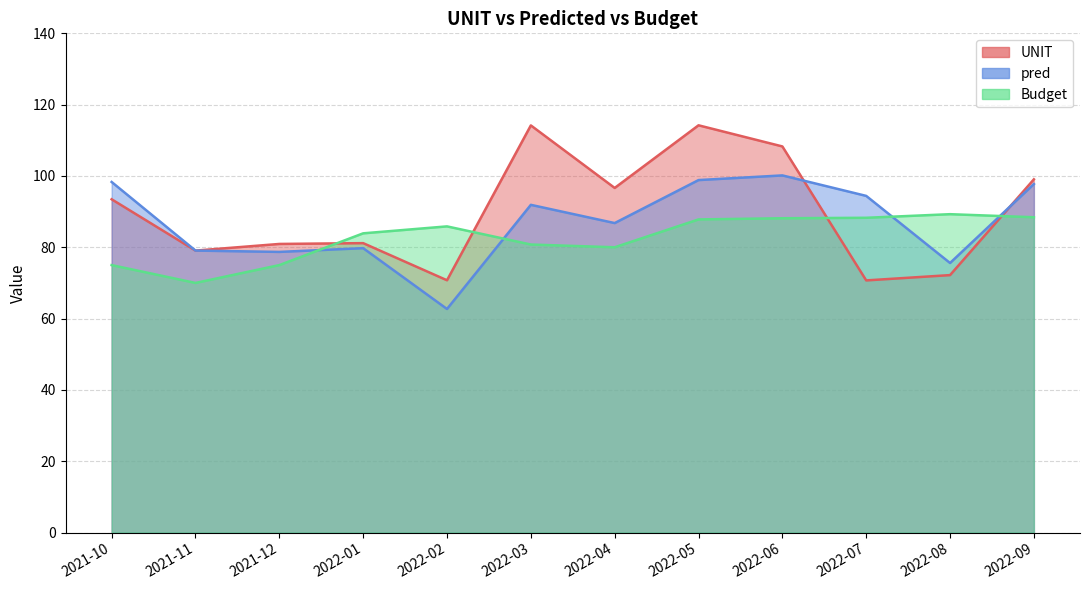

In UNIT, how many points are higher than both neighbors (excluding endpoints)?

3